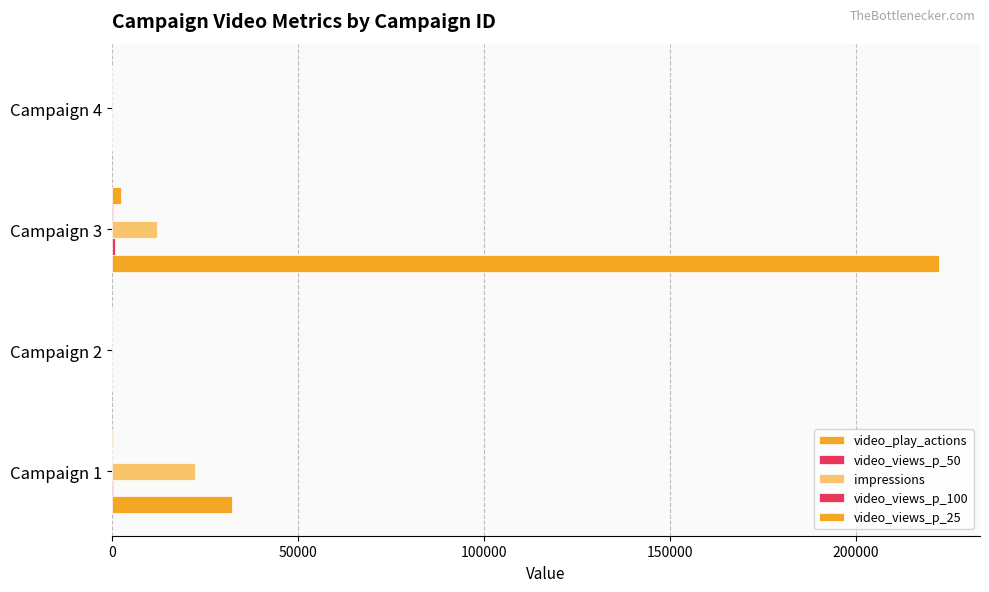

List the series in order of their peak value, lowest first.

video_views_p_100, video_views_p_50, video_views_p_25, impressions, video_play_actions